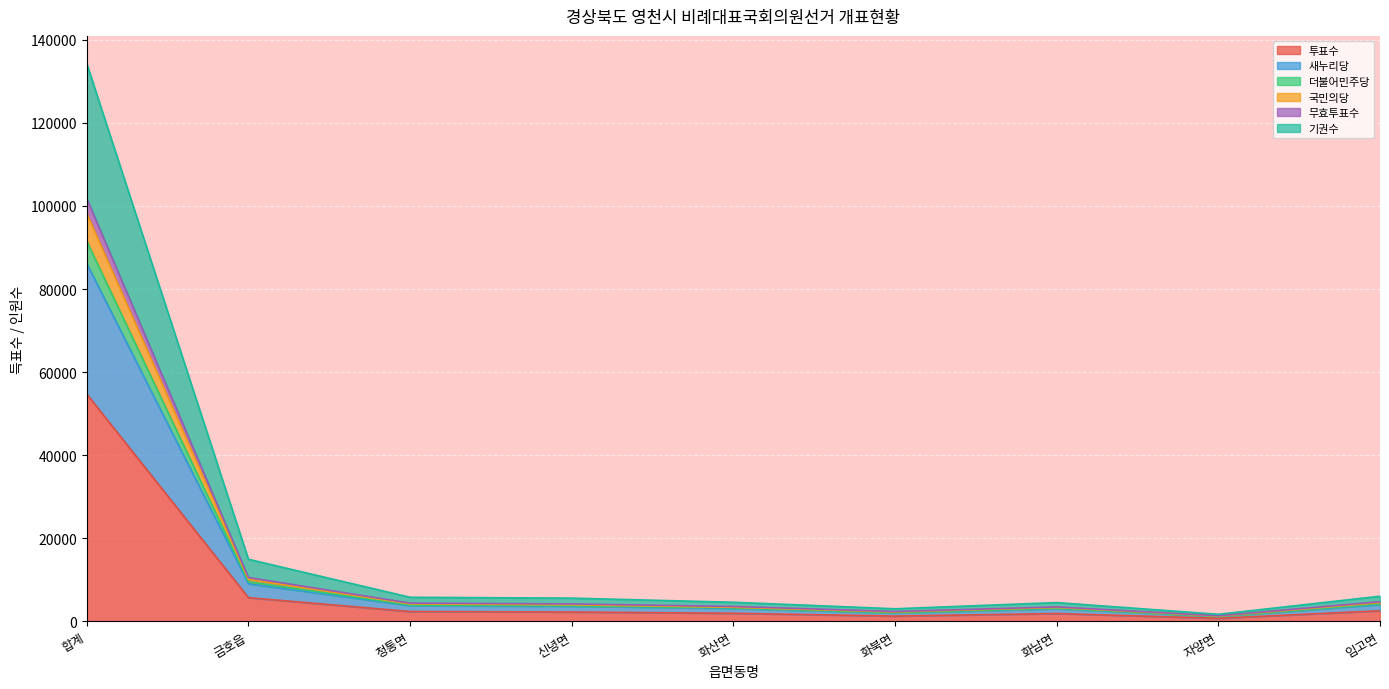

What is the difference between the highest and lowest values at 화북면?

1758